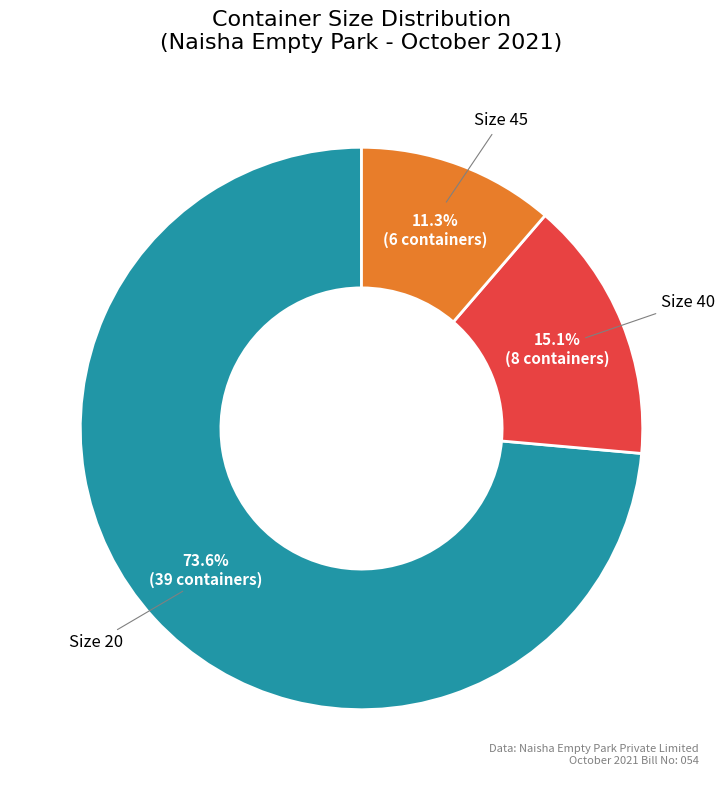

Is there a majority slice in this chart?

Yes